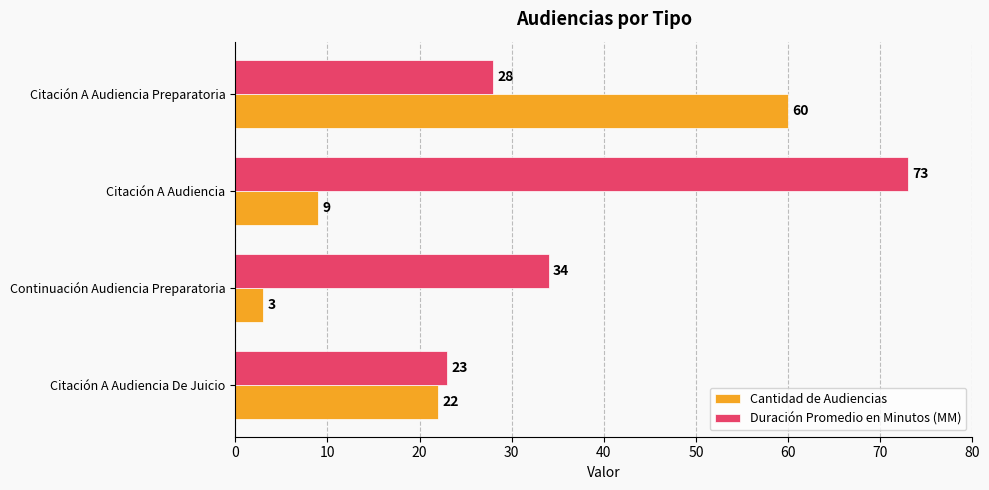

Between Citación A Audiencia De Juicio and Citación A Audiencia Preparatoria, which series saw the biggest shift?

Cantidad de Audiencias